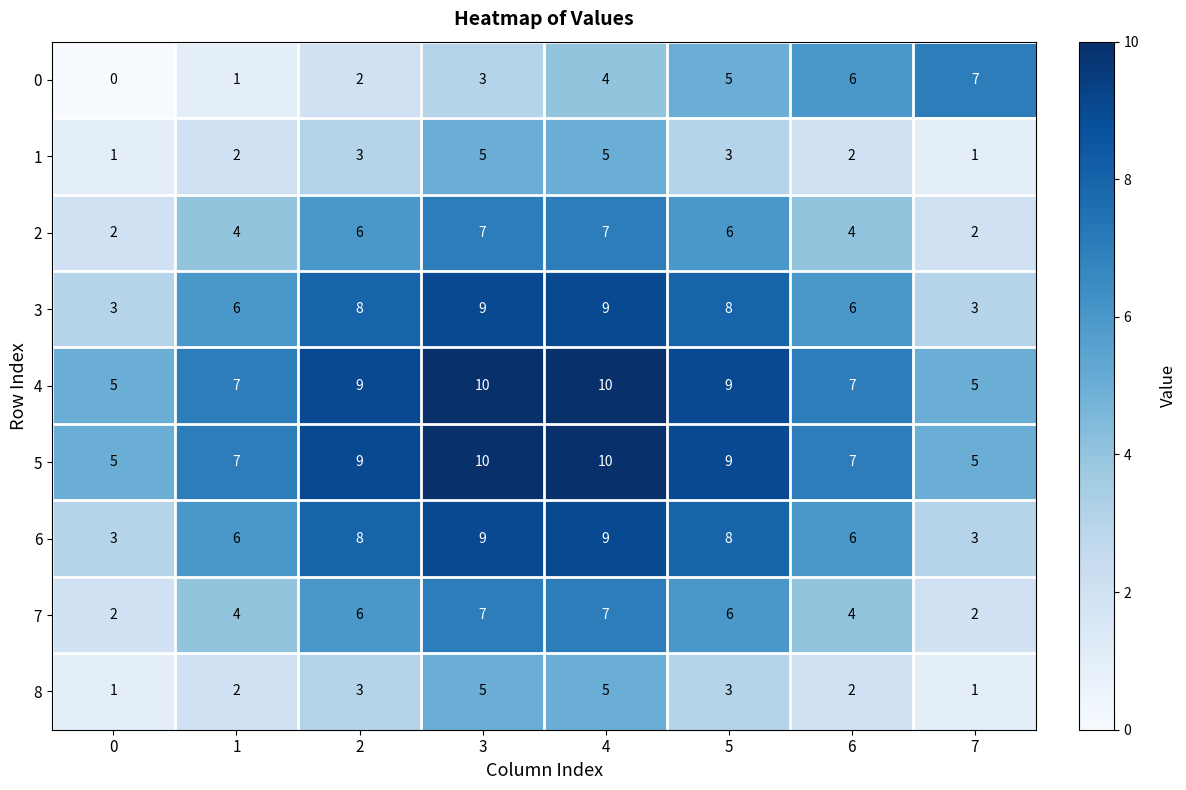

What value does the 1 series have at 5?

3